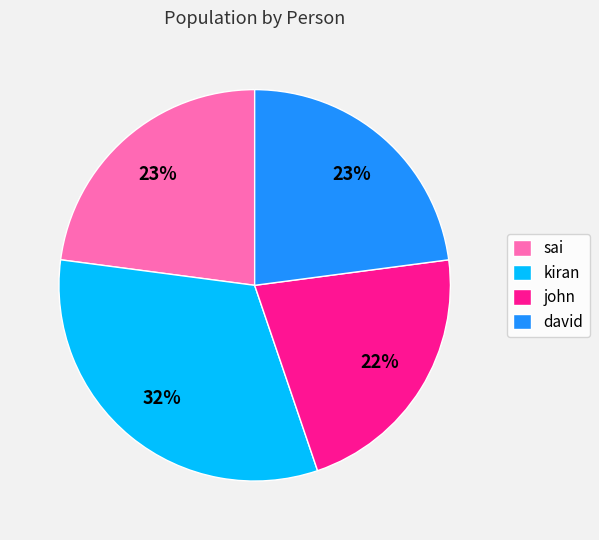

Approximately how many times larger is the value at david compared to kiran?

0.7